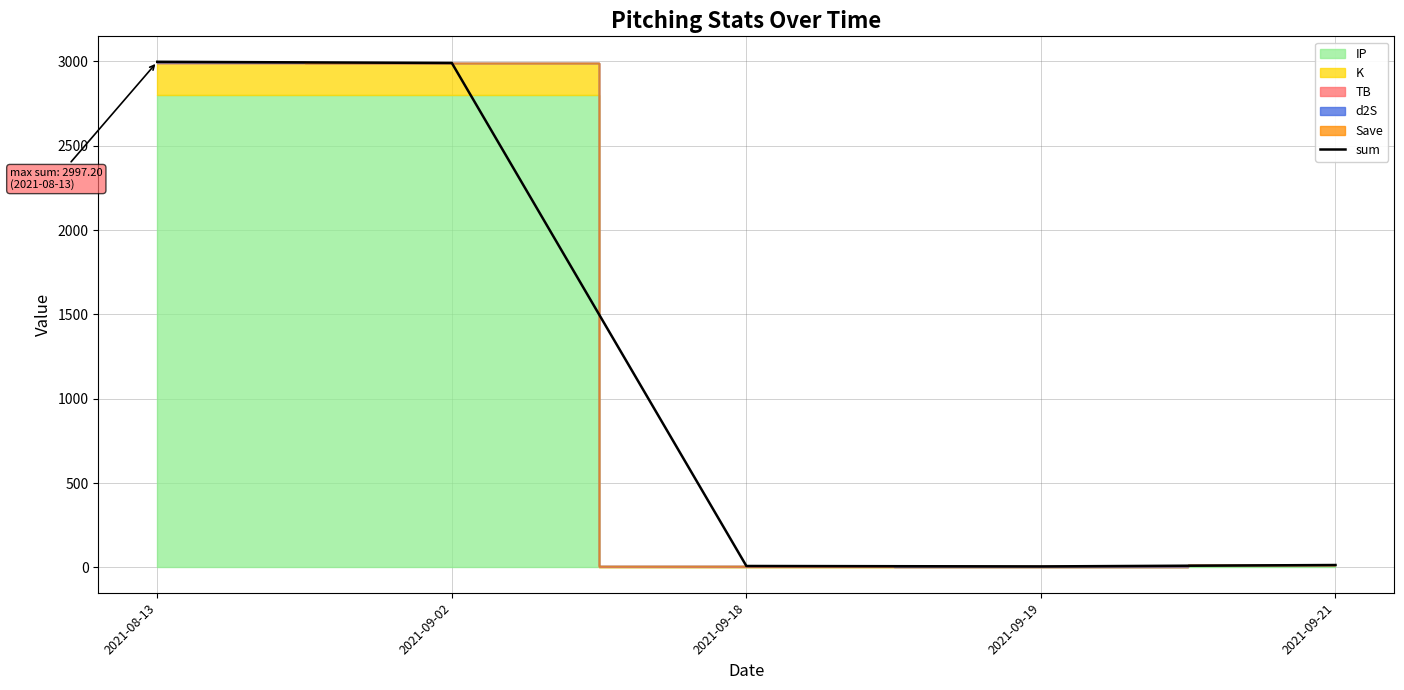

Reading left to right, extract all data points from this chart.

2997.2	2990.2	8.7	6.2	14.4